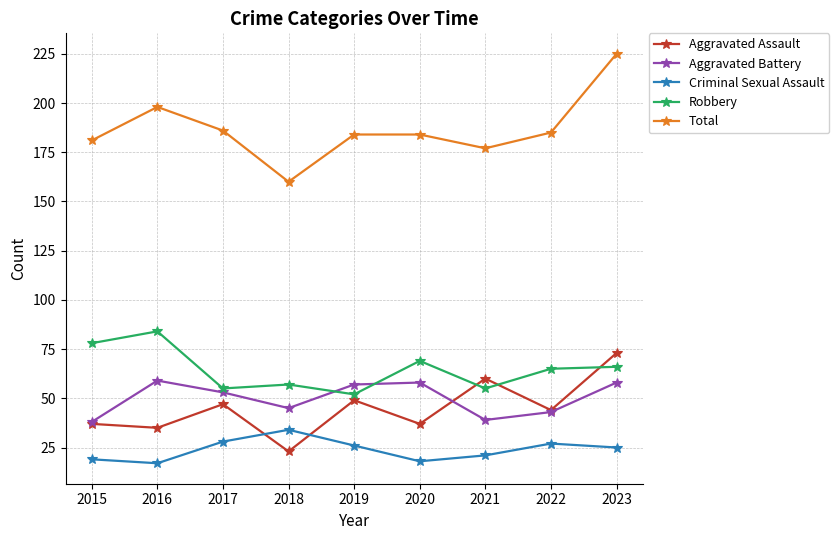

At which category does Total reach its first local peak?

2016